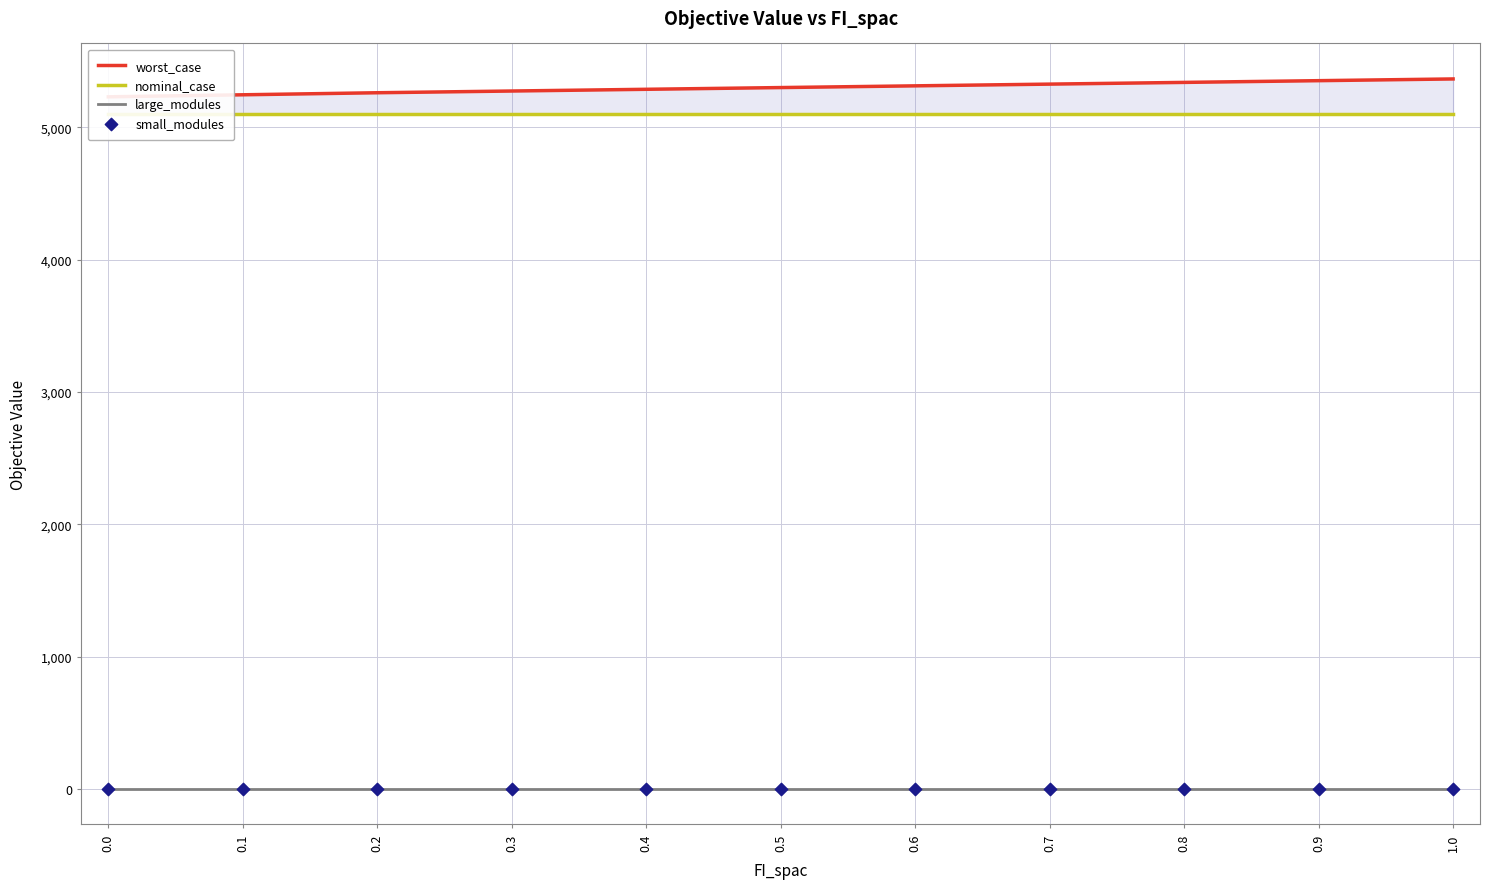

What is the total value across all series at 0.6?

10412.1